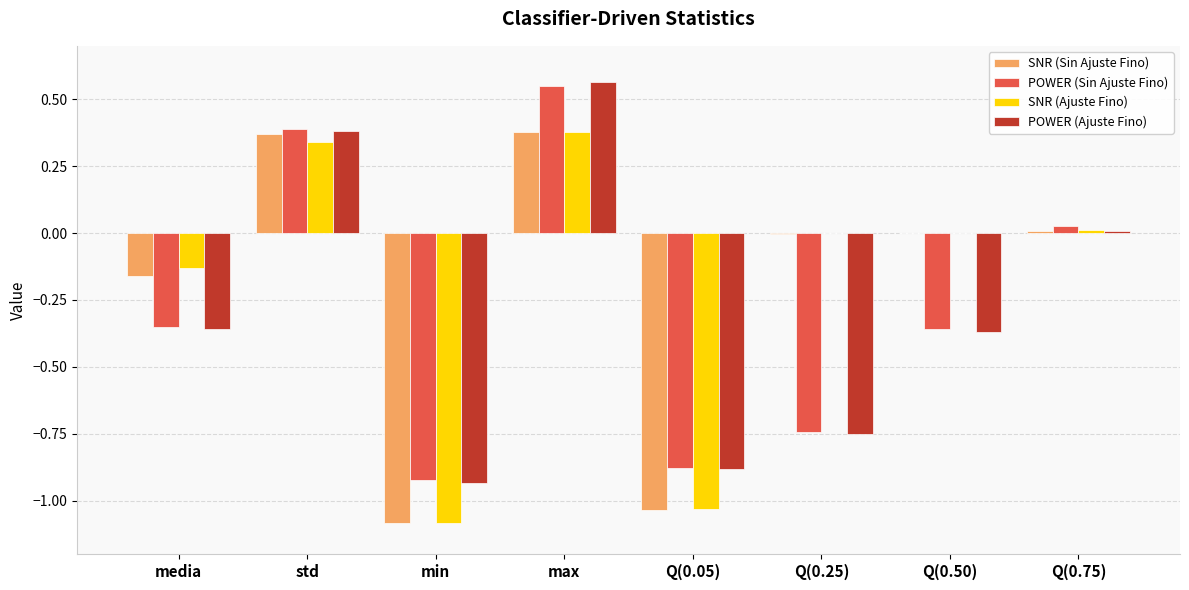

At which category is the sum across all series the highest?

max